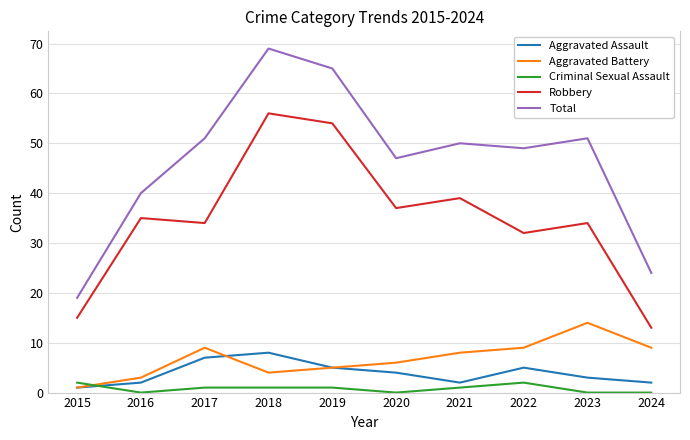

Which series has the widest spread of values?

Total